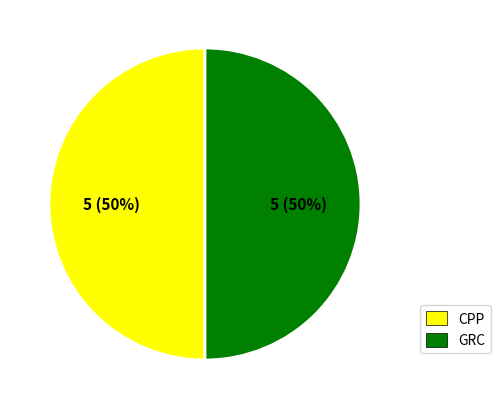

To the nearest percent, what is the combined percentage of CPP and GRC?

100%